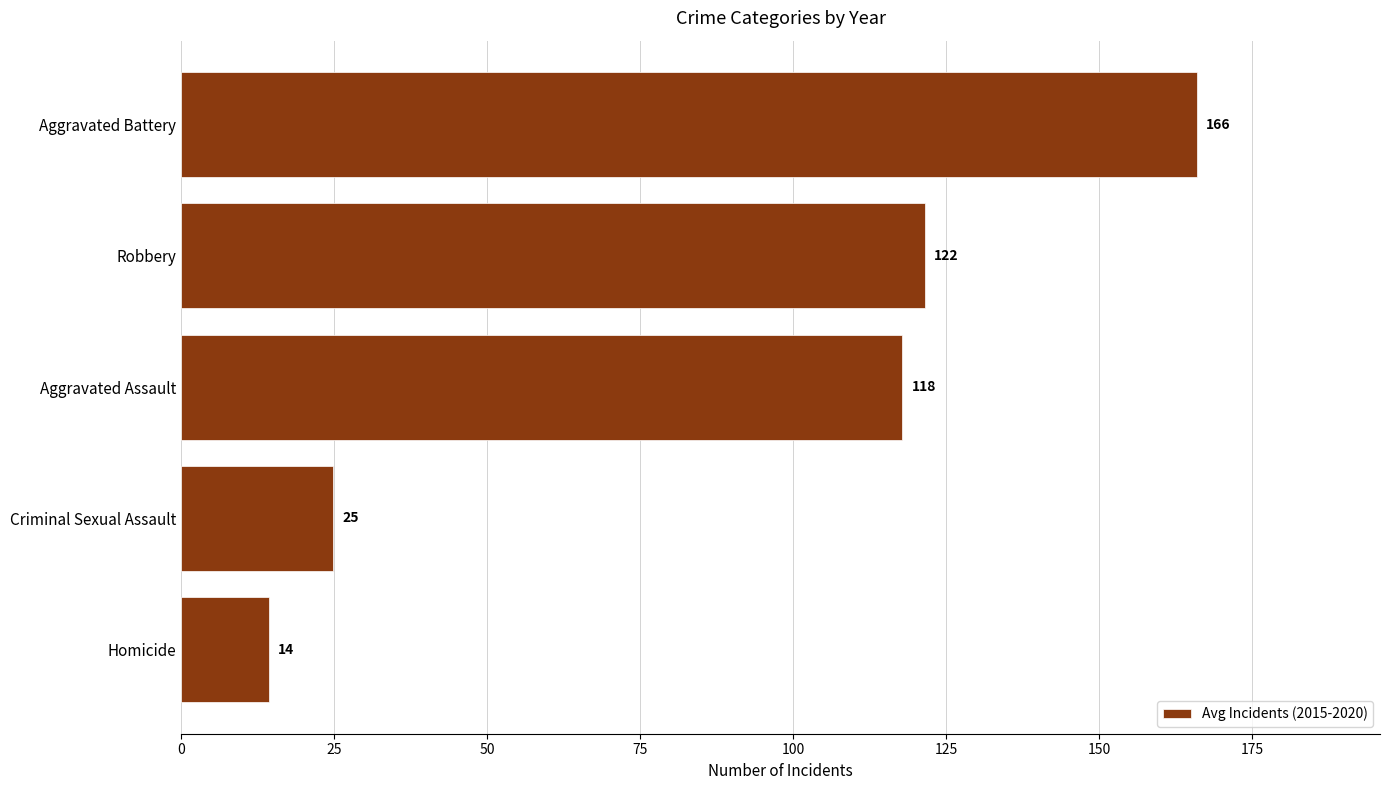

At which category does the chart reach its peak across all series?

Aggravated Battery